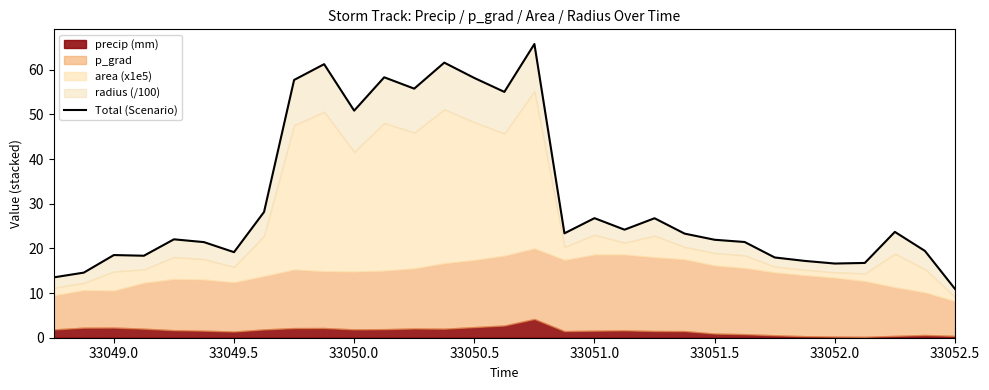

What is the value of the 15th point from the left?

58.2